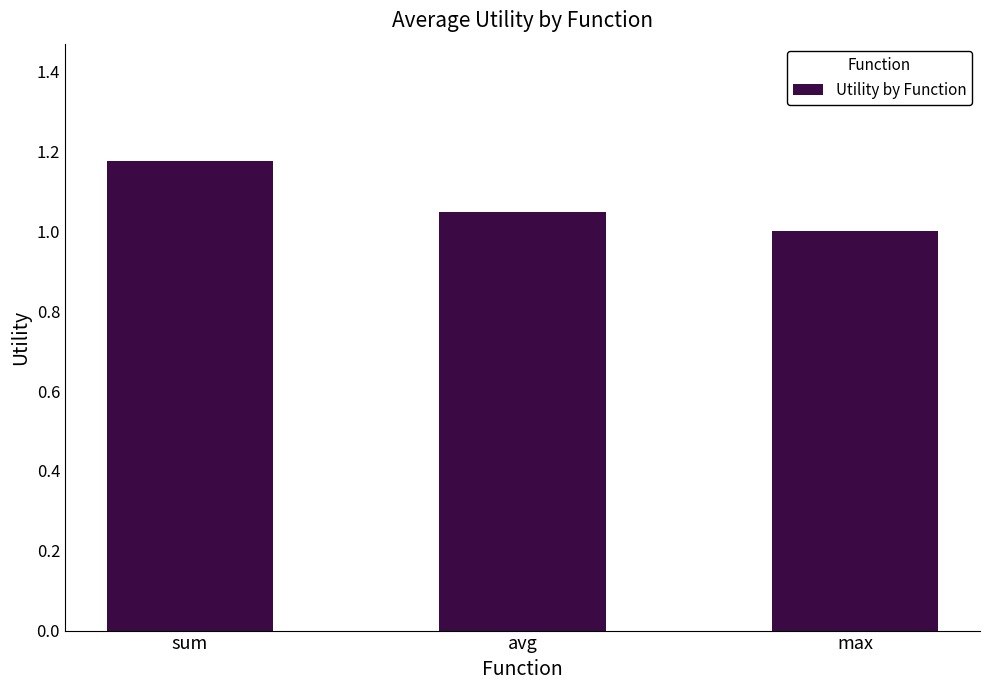

How many values exceed 1?

2